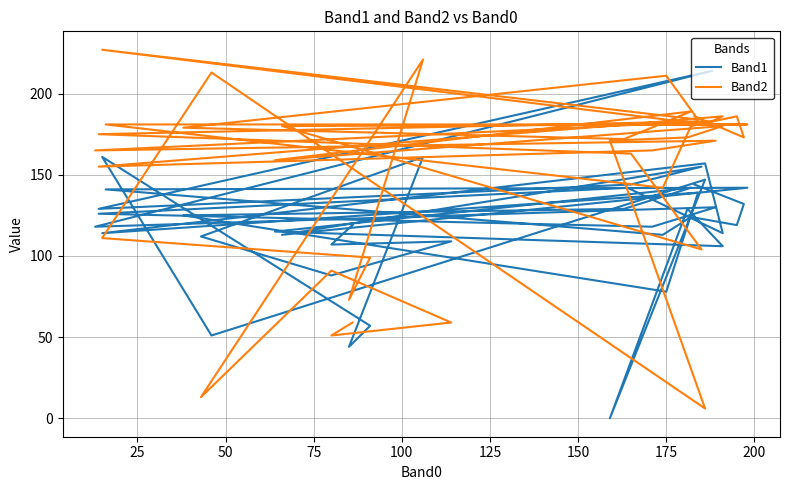

How many times do Band1 and Band2 cross each other?

11